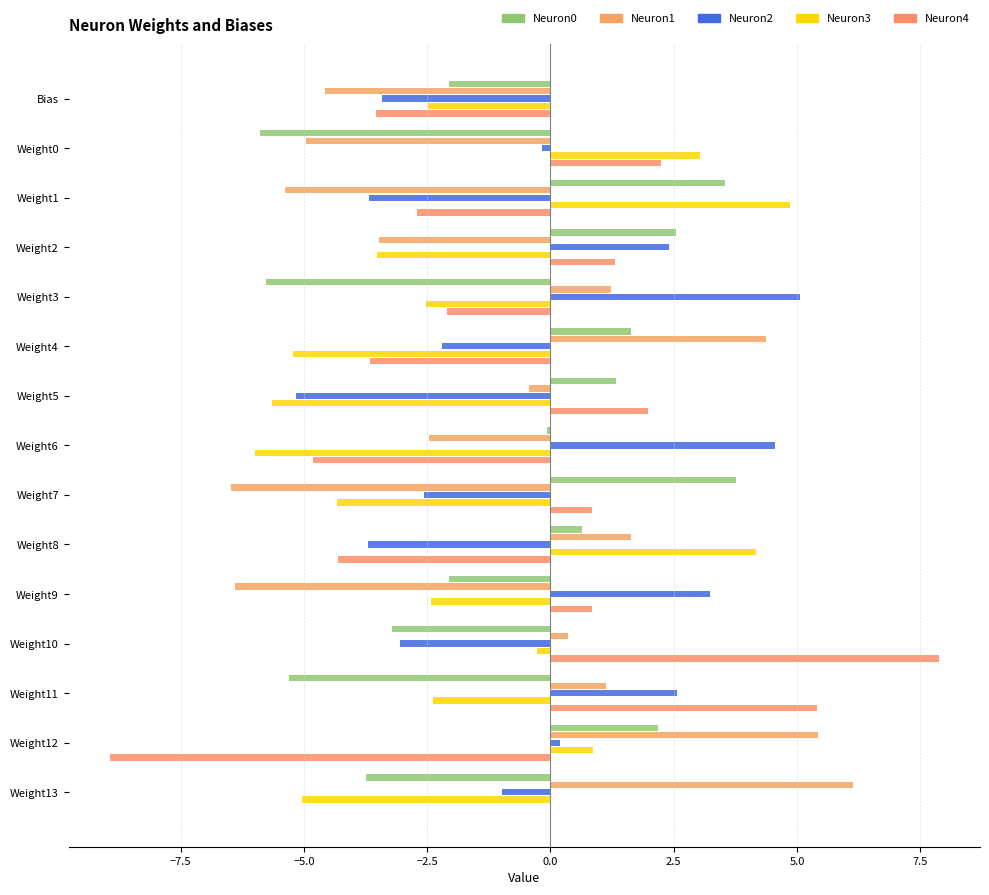

How many values in Neuron1 are above zero?

7